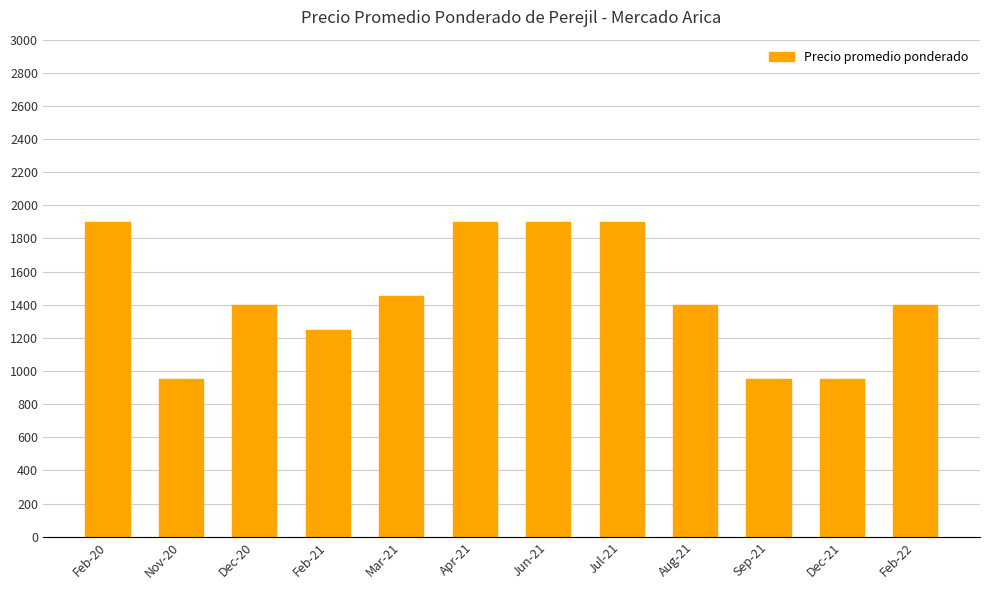

What is the value of the 11th bar from the left?

950